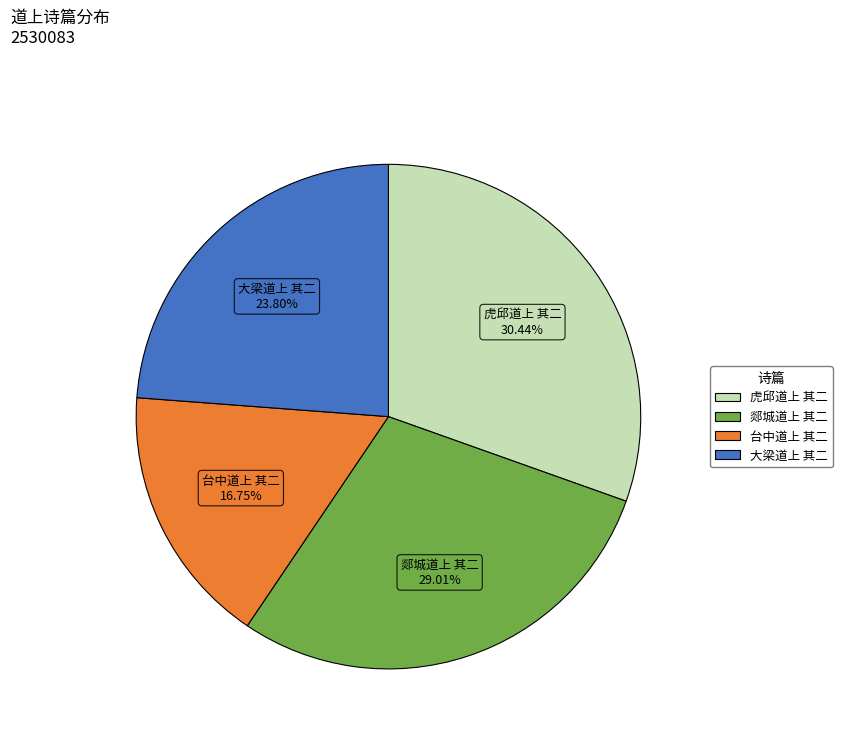

What percentage is the 虎邱道上 其二 slice, to the nearest percent?

30%